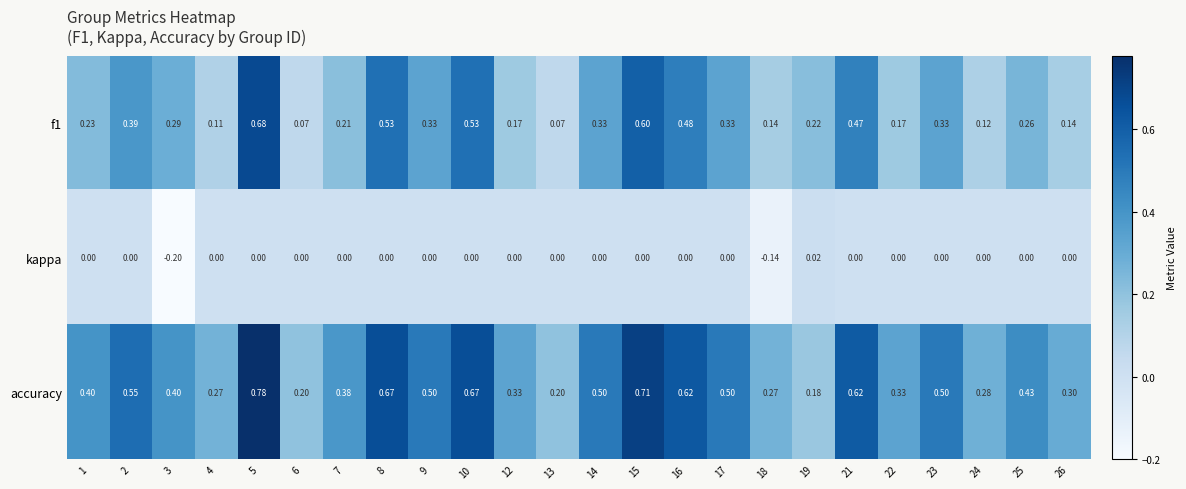

Which series has the largest total across all categories?

accuracy